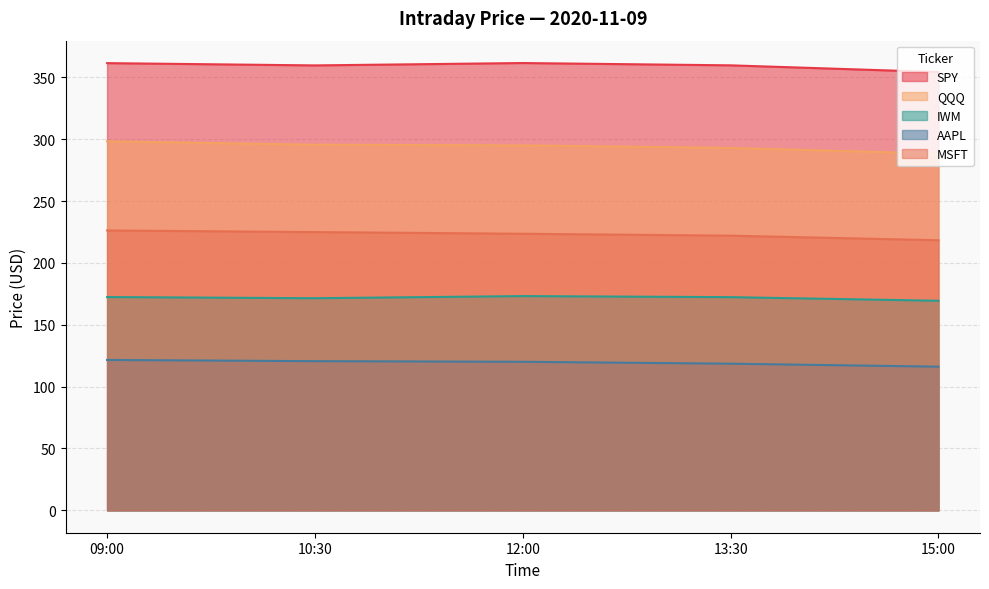

How many interior local peaks does the IWM series have?

1